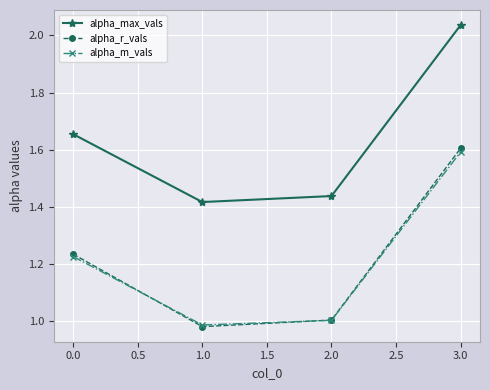

Does the chart display data point markers on the line(s)?

Yes